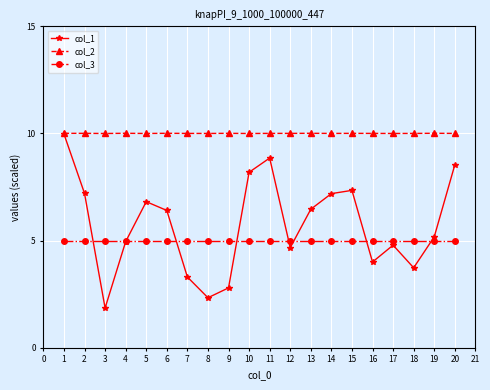

What is the value of the col_2 point at the 10th from the left?

10.0